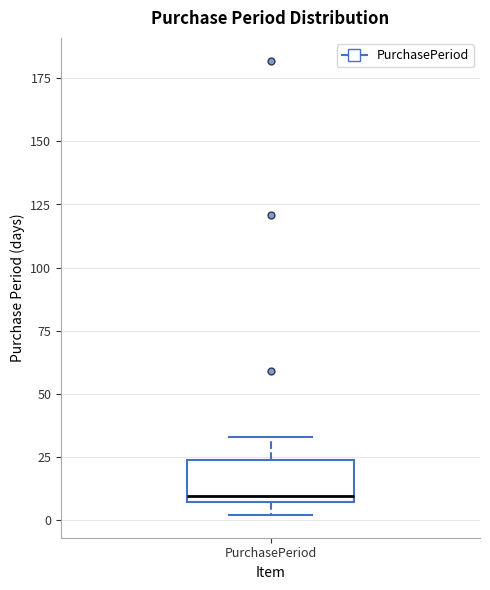

Read this box plot against the y-axis: the position of the median line, the range covered by the box, and the ends of both whiskers. The values are not printed on the chart, so give them approximately, as read against the axis.

median 10, box 5 to 25, whiskers 0 to 35